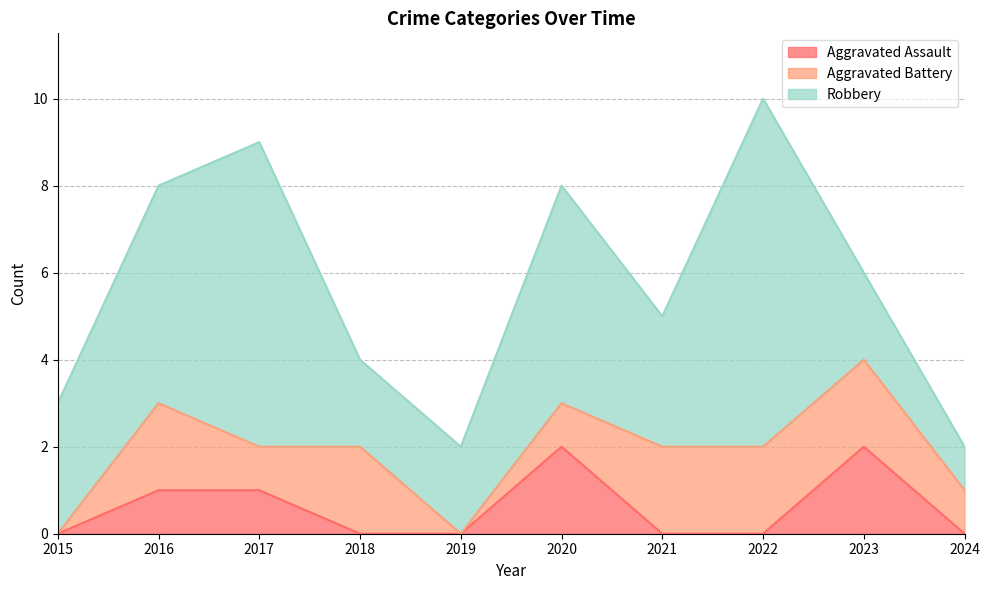

Count the Aggravated Assault values in the range 0 to 1.

8